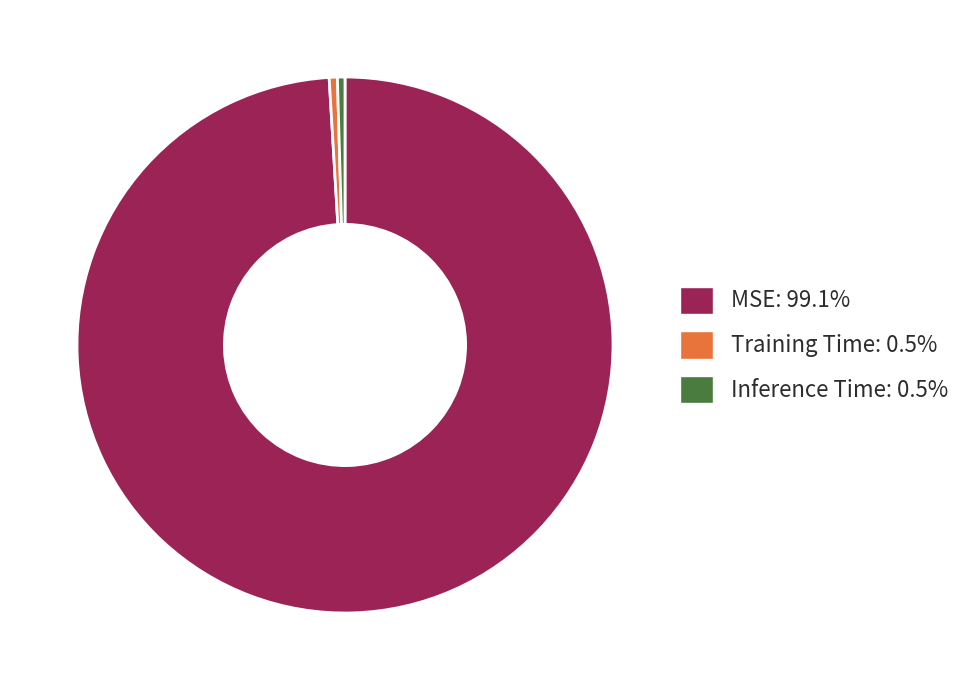

Does any single category account for the majority?

Yes